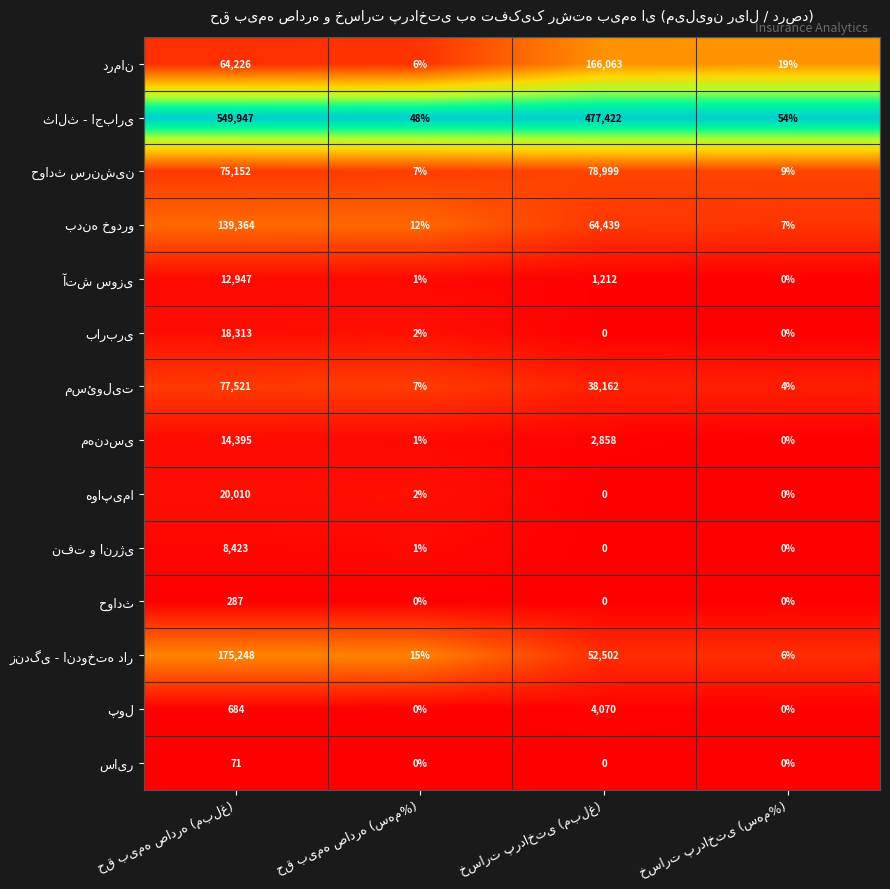

Which series has the largest total across all categories?

ثالث - اجباری